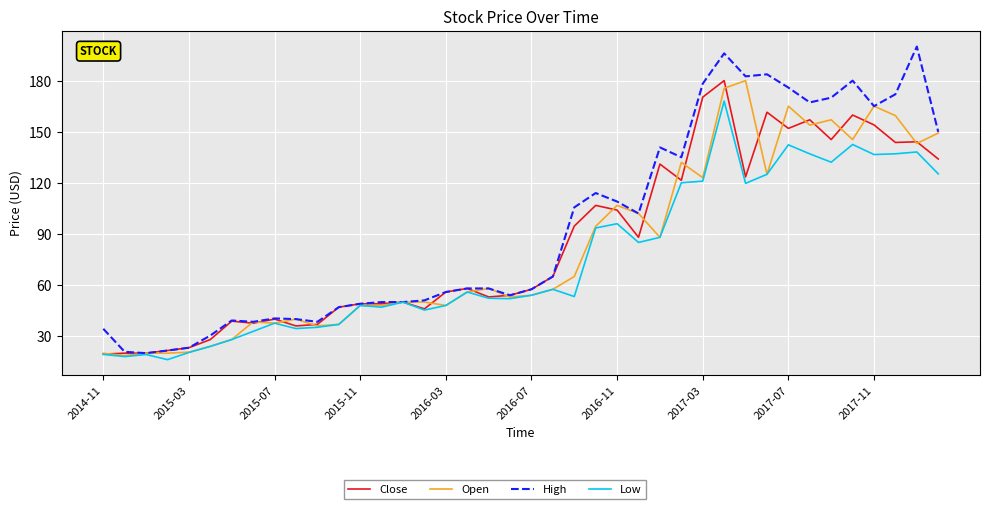

Which series has the largest total across all categories?

High